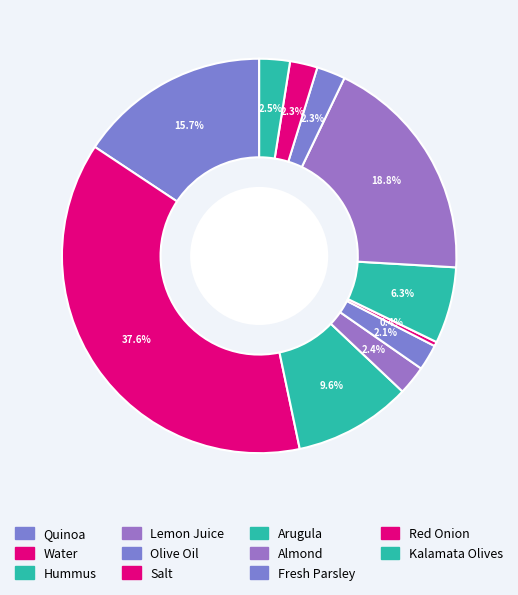

Do Quinoa and Almond together represent more than half of the pie?

No